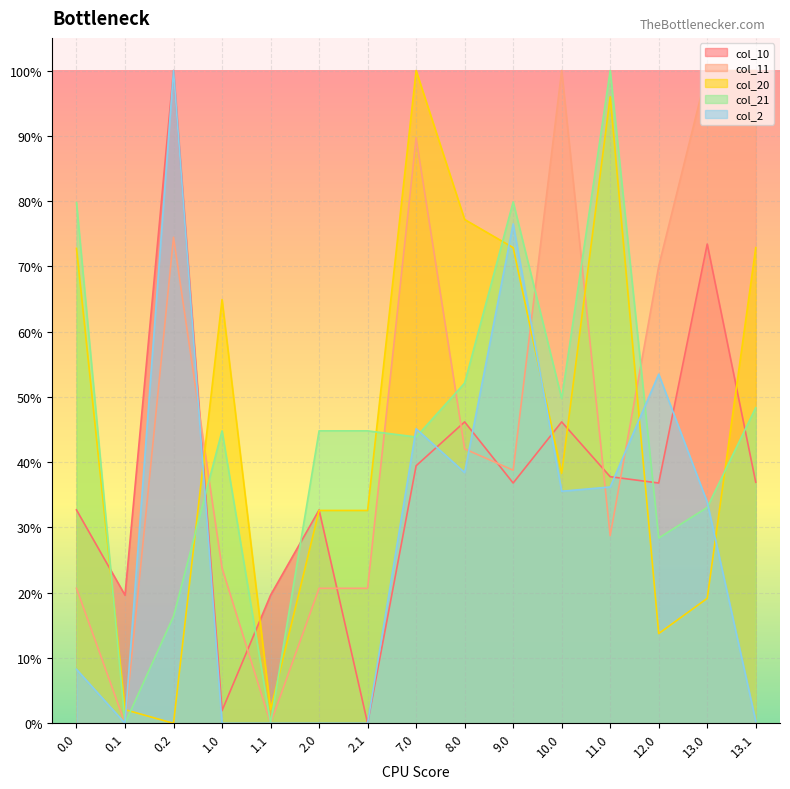

How many lines are shown in the chart?

5